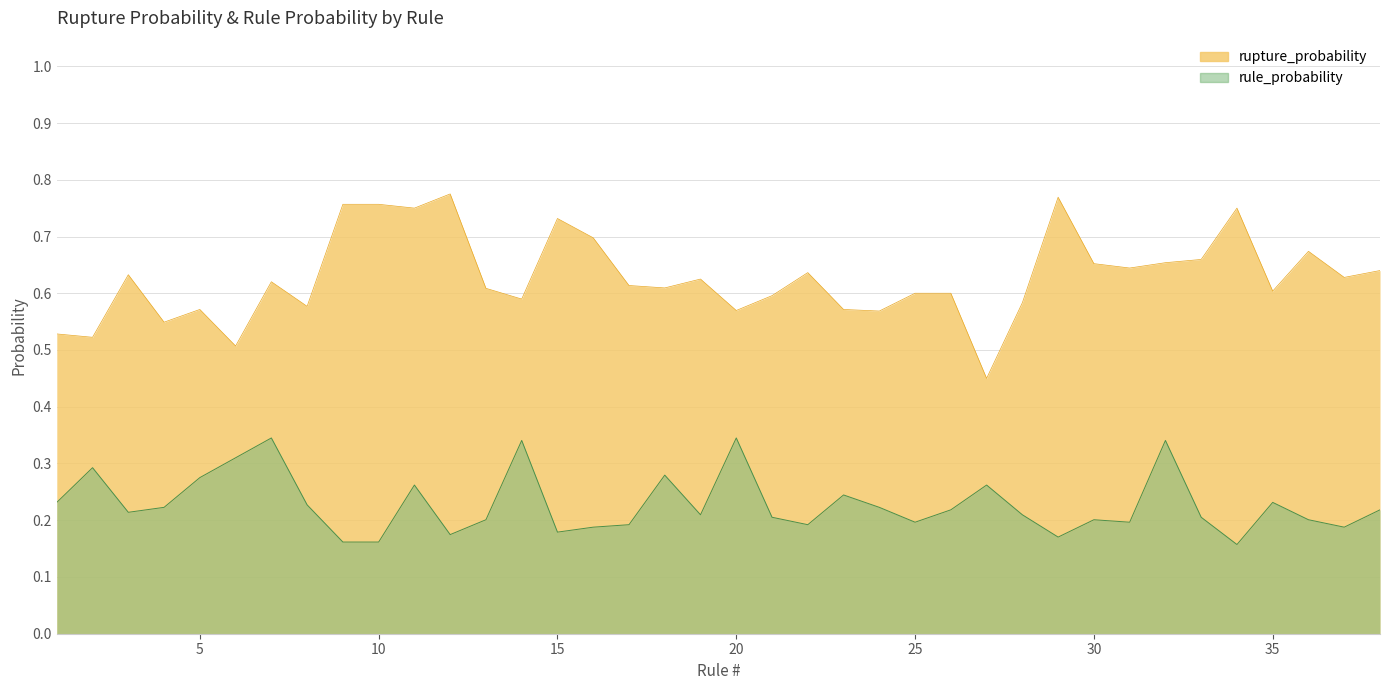

The chart shows a value of 0.4 at 38. True or false?

False